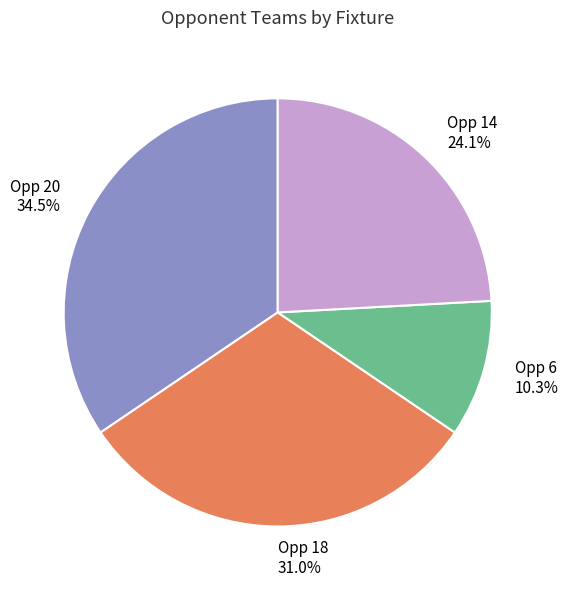

Which category has the smallest portion of the pie?

Opp 6